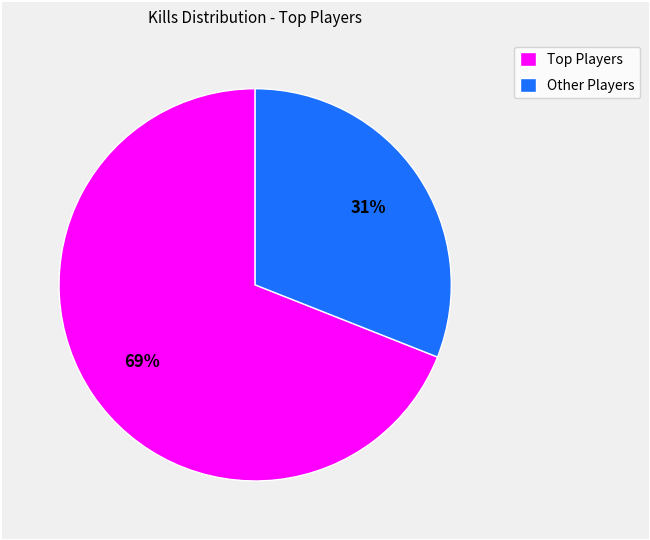

What is the largest slice in the pie chart?

Top Players